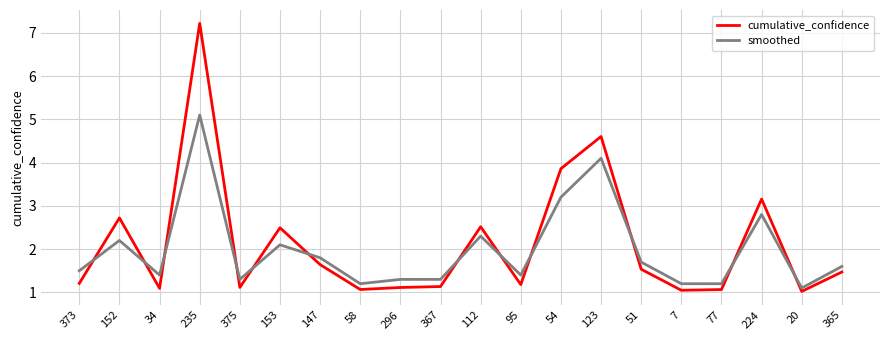

What is the maximum value shown in the chart?

7.2